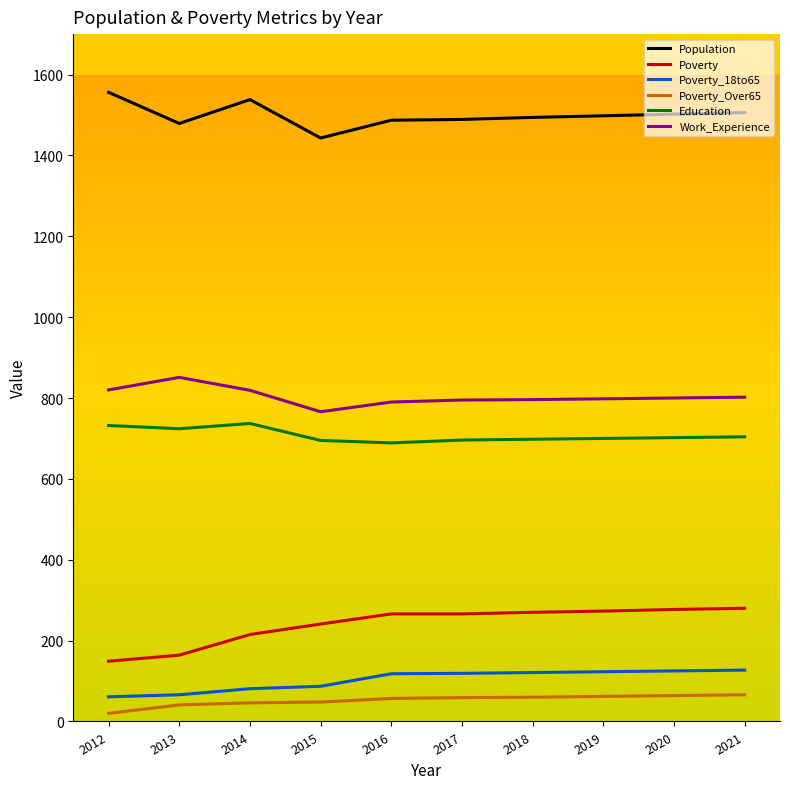

Which series changed the most between 2012 and 2021?

Poverty